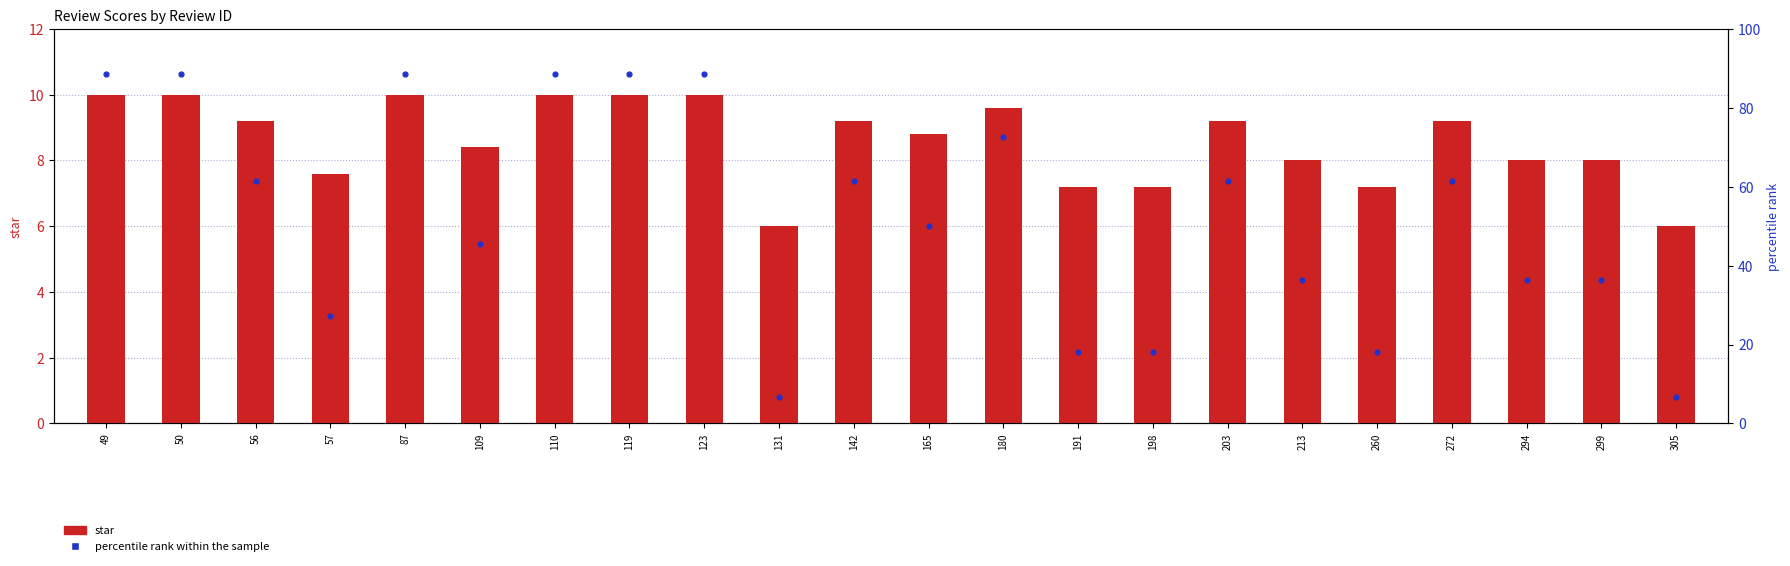

What are all the series names shown in the legend?

star, percentile rank within the sample